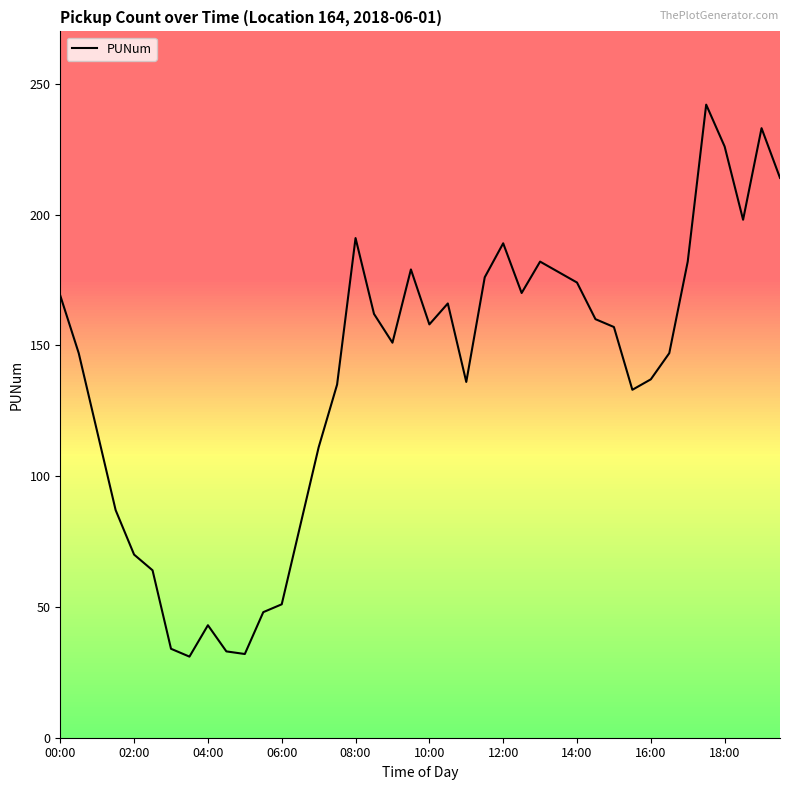

What is the minimum value shown in the chart?

31